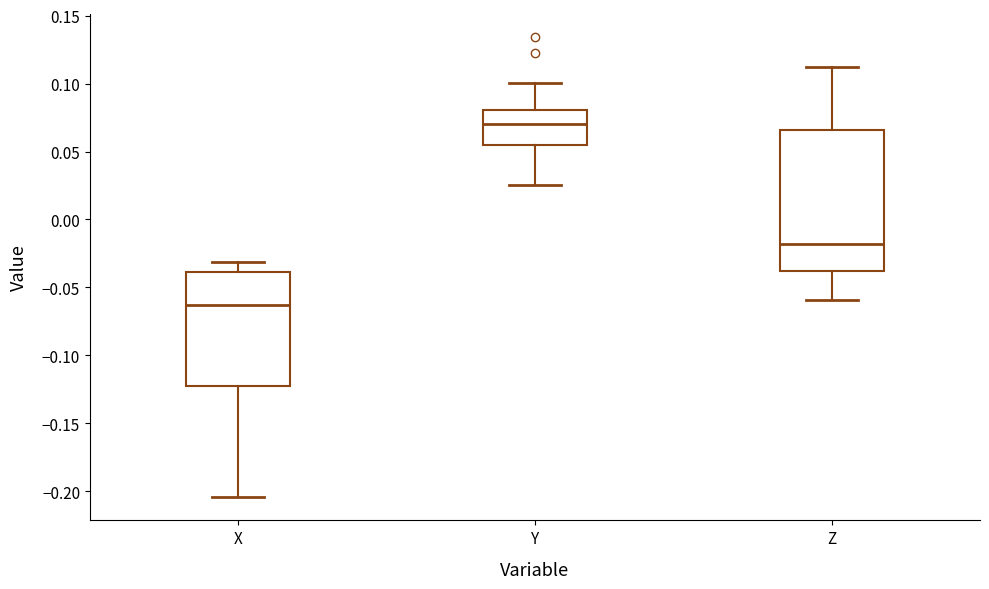

Which box is the tallest, from its lower edge to its upper edge?

Z